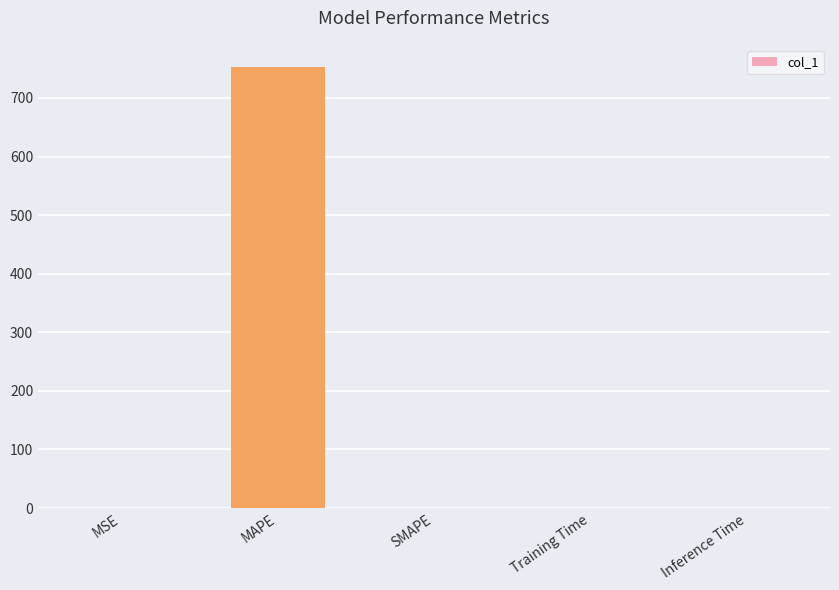

How many data points are above 0?

4